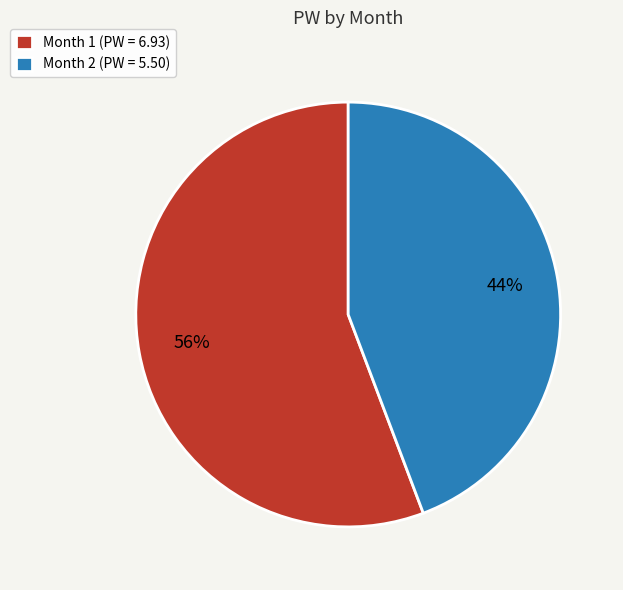

Approximately how many times larger is the value at Month 2 (PW = 5.50) compared to Month 1 (PW = 6.93)?

0.8